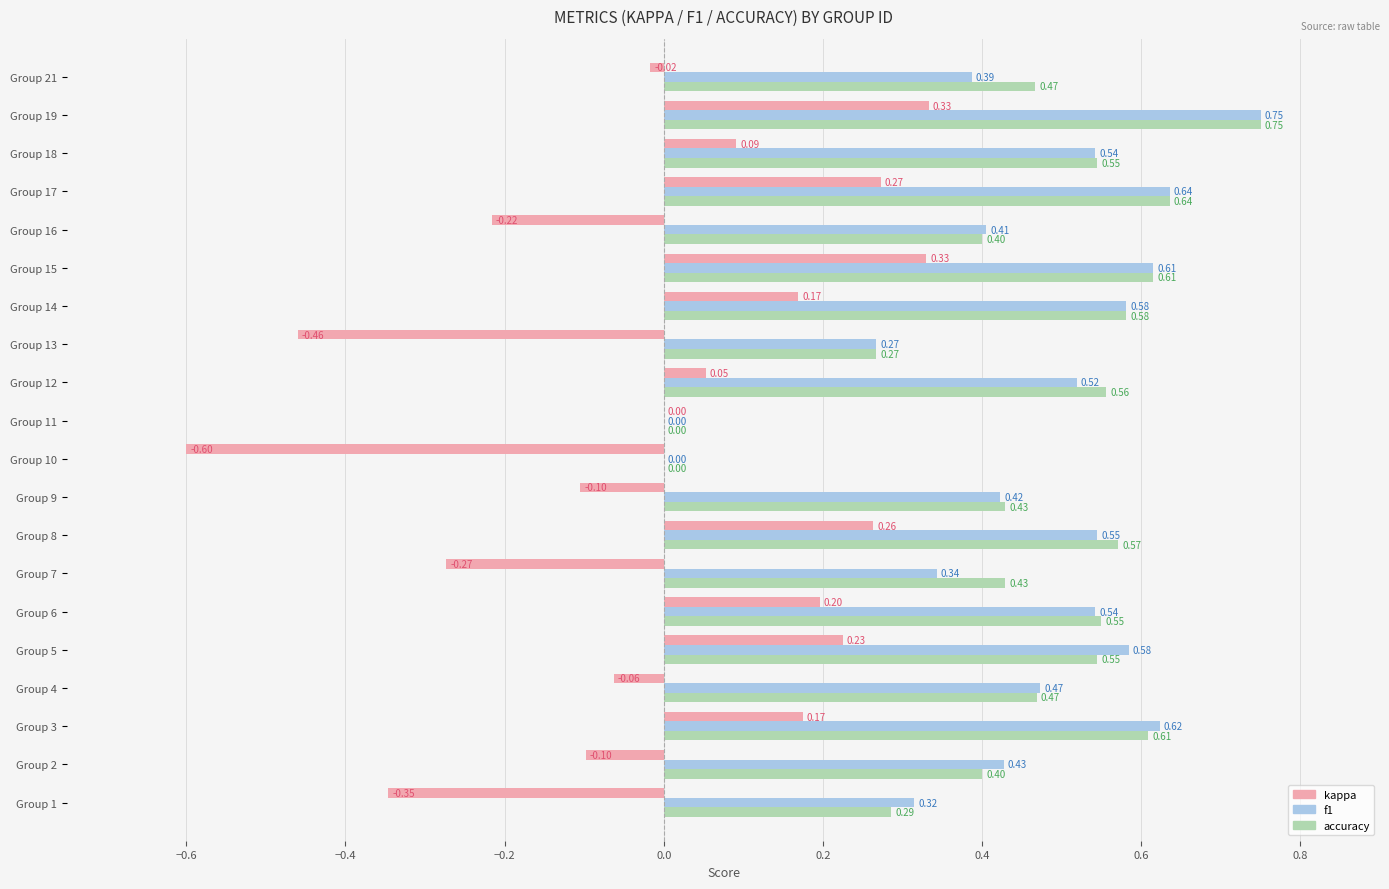

Which series changed the most between Group 2 and Group 9?

accuracy